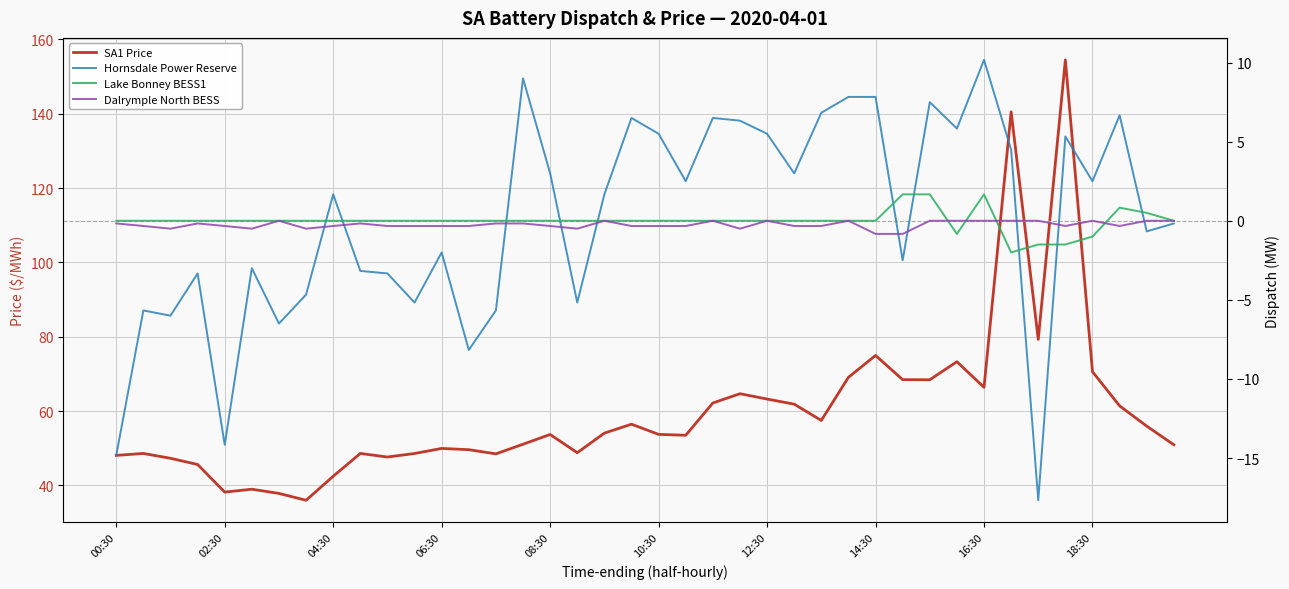

What position from the right is 19?

21